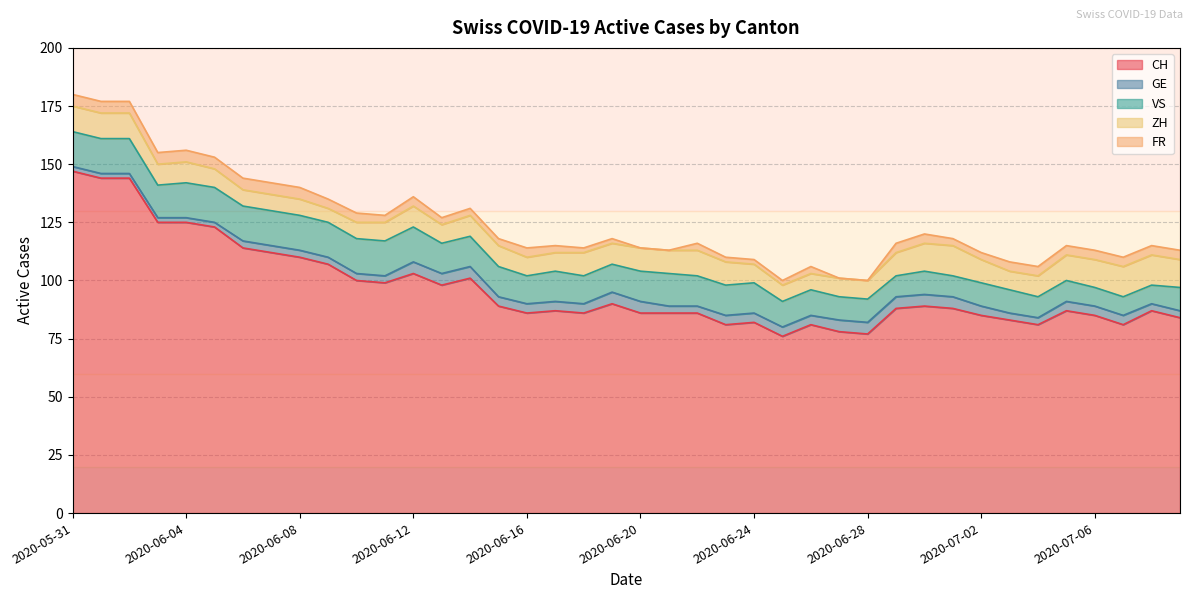

True or false: FR has more than 1 interior local peaks.

True